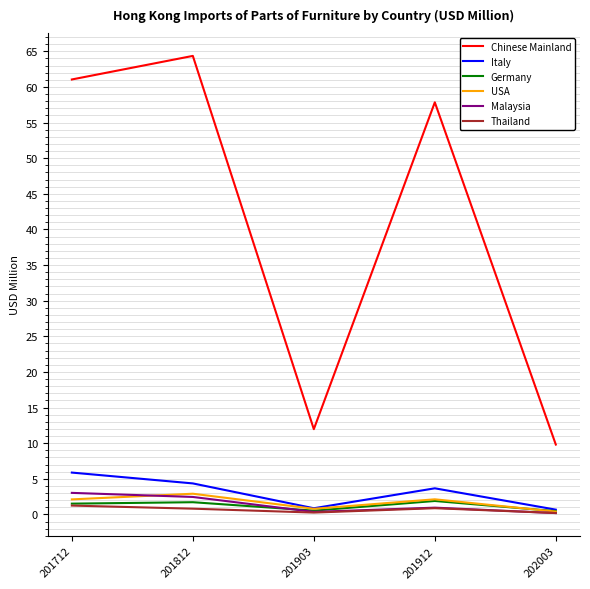

How many lines are shown in the chart?

6